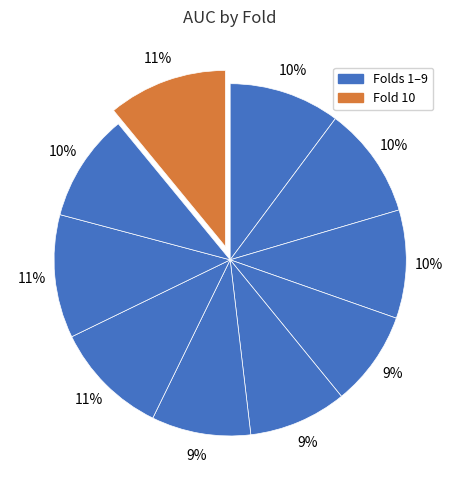

Is there a majority slice in this chart?

No